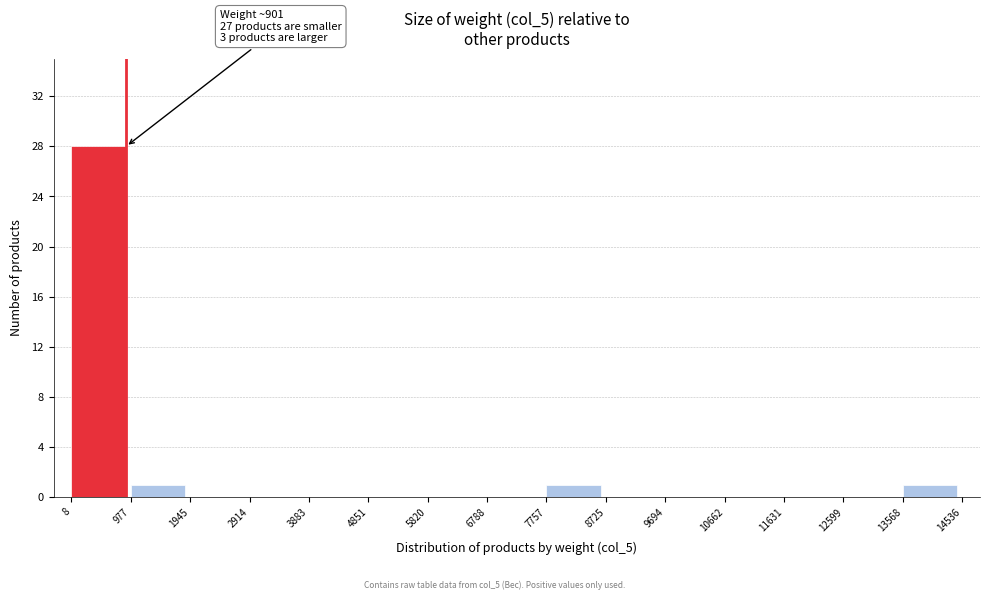

Over which range of the x-axis is the bar tallest?

8 to 977